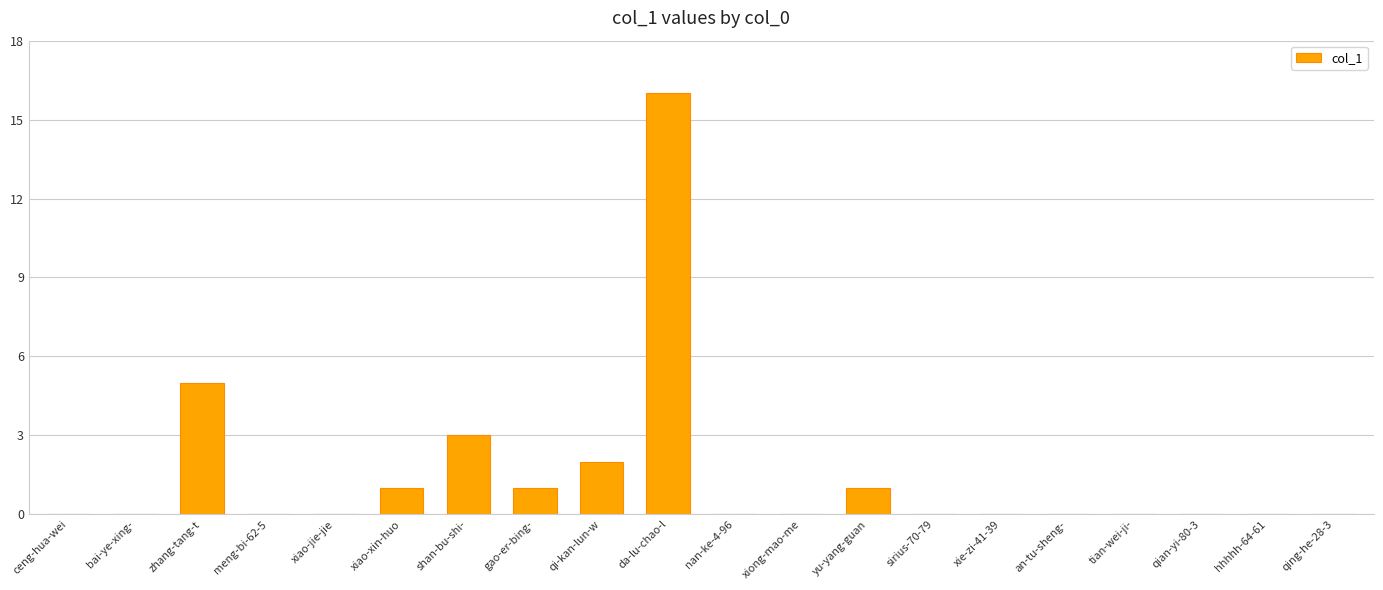

The chart shows a value of -9 at meng-bi-62-5. True or false?

False